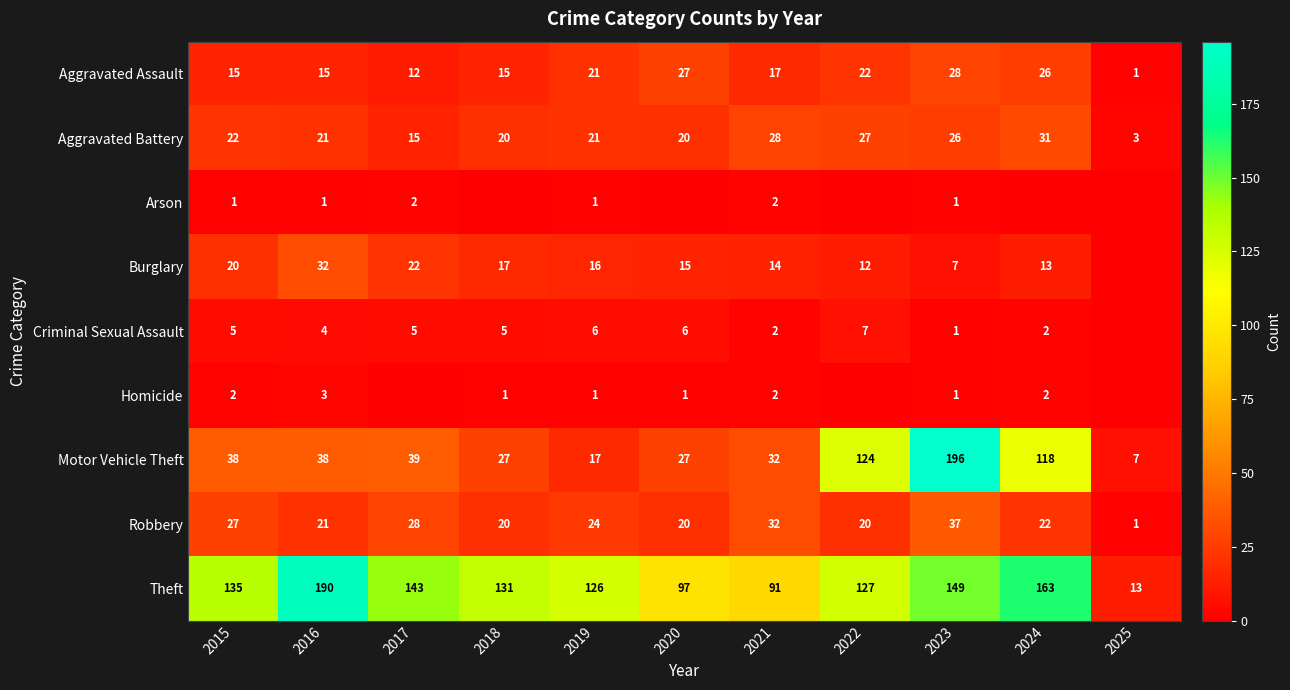

Rank the categories by Aggravated Battery value from highest to lowest.

2024, 2021, 2022, 2023, 2015, 2016, 2019, 2018, 2020, 2017, 2025